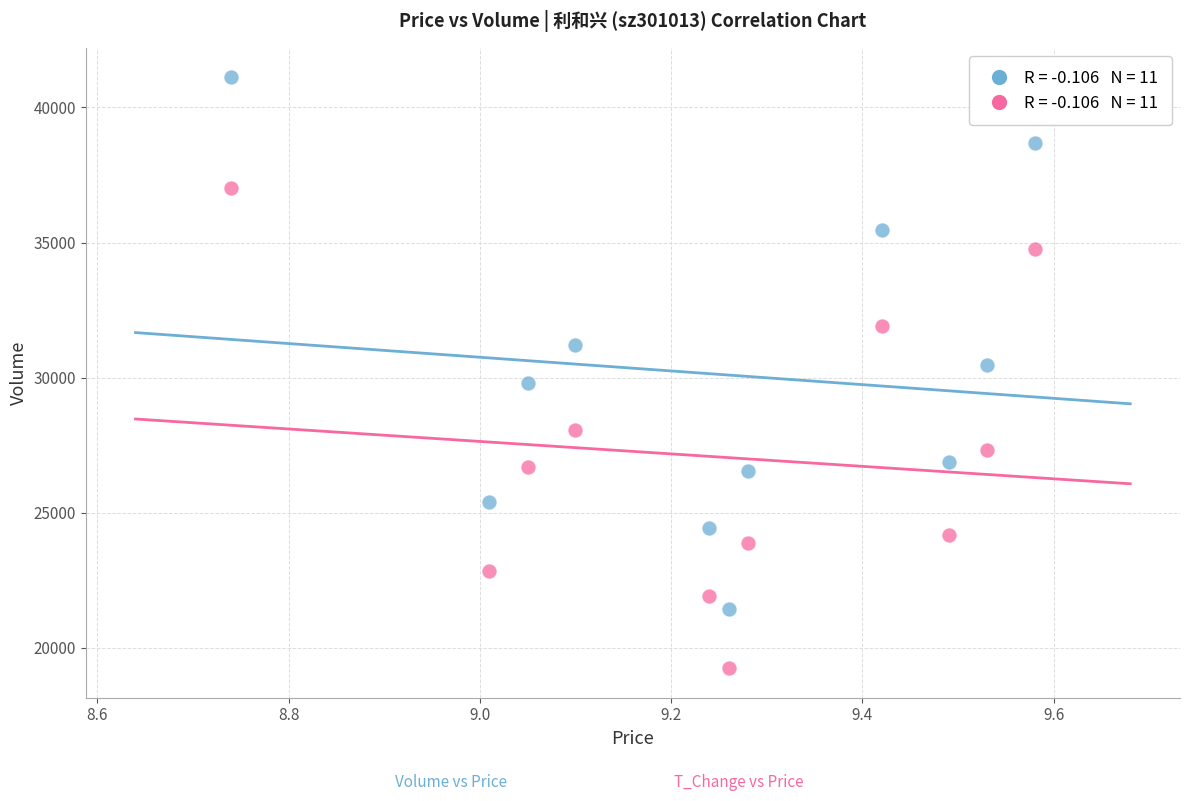

Across all data points, what is the range of X values (max minus min)?

0.8